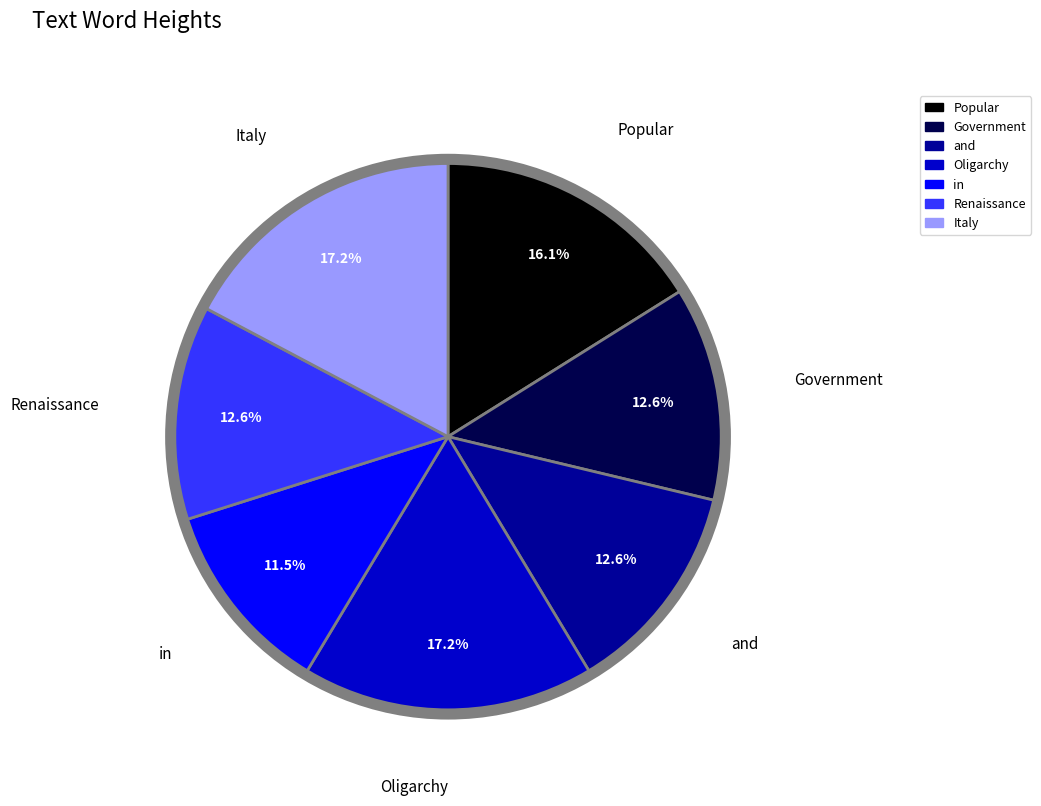

To the nearest percent, what portion does Popular represent?

16%